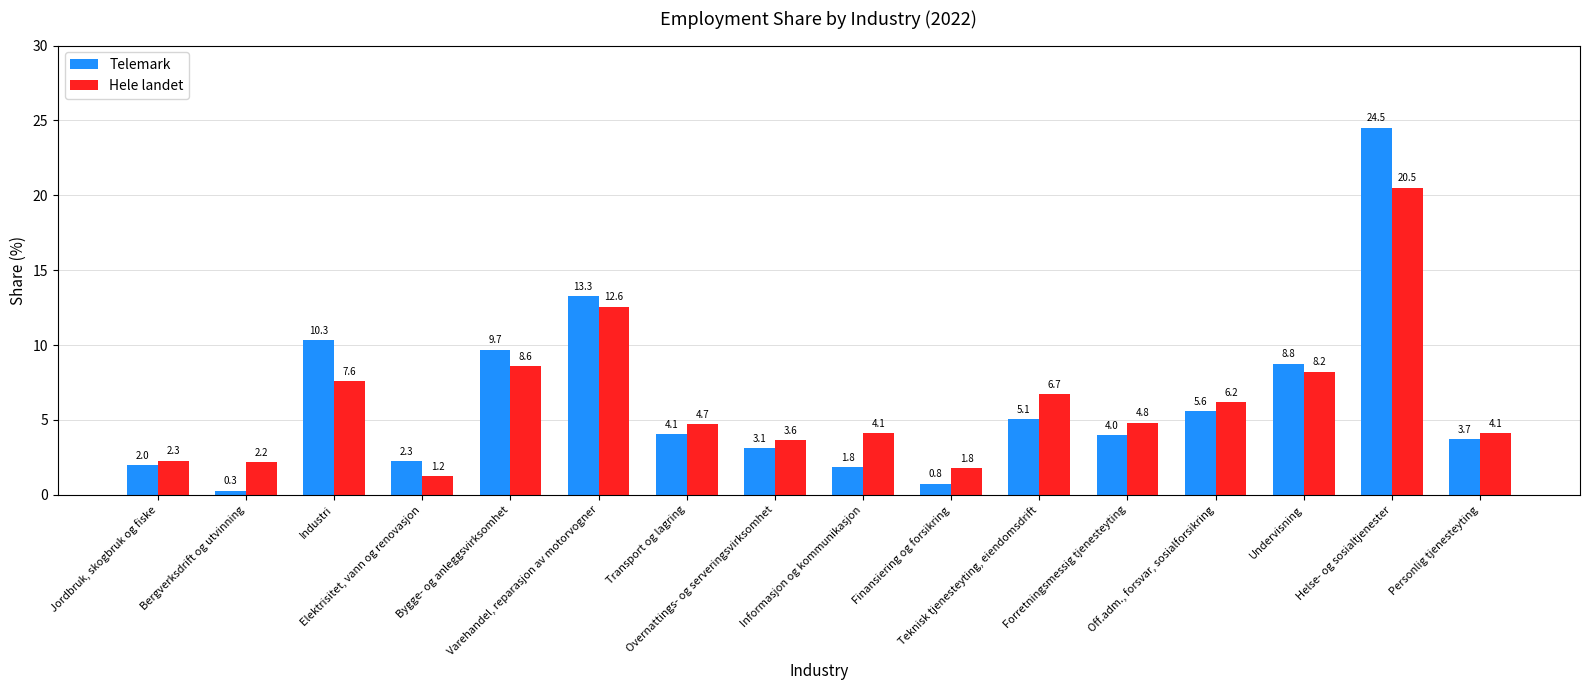

What is the sum of the Hele landet values at Teknisk tjenesteyting, eiendomsdrift and Forretningsmessig tjenesteyting?

11.5